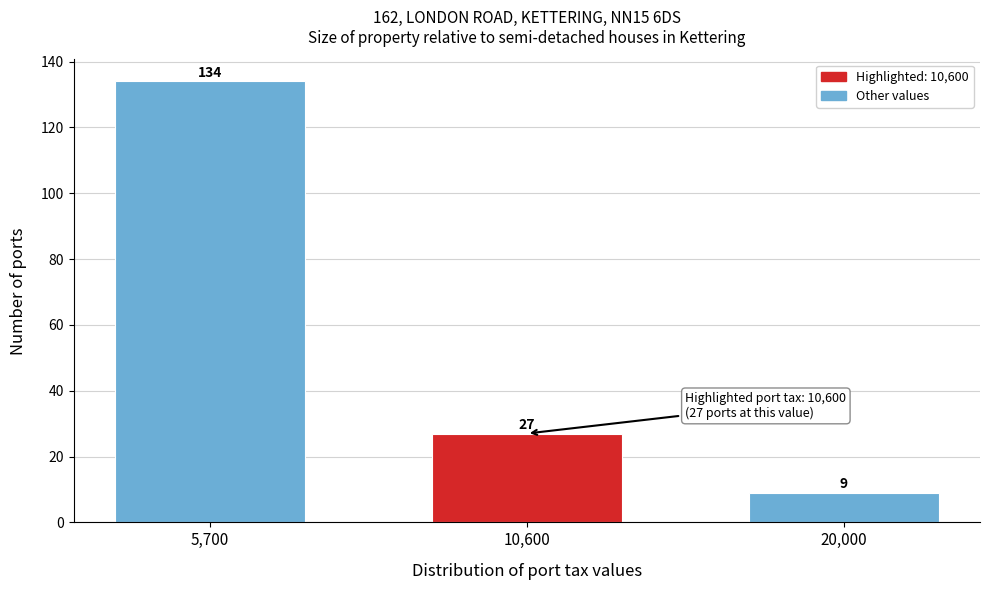

Reading left to right, extract all data points from this chart.

134	27	9